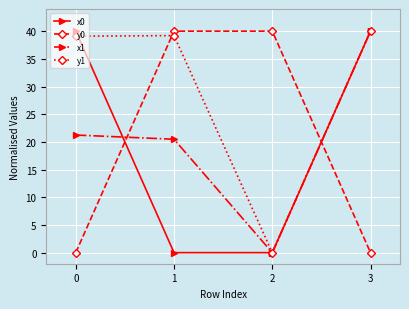

What value does the y1 series have at 3?

40.0